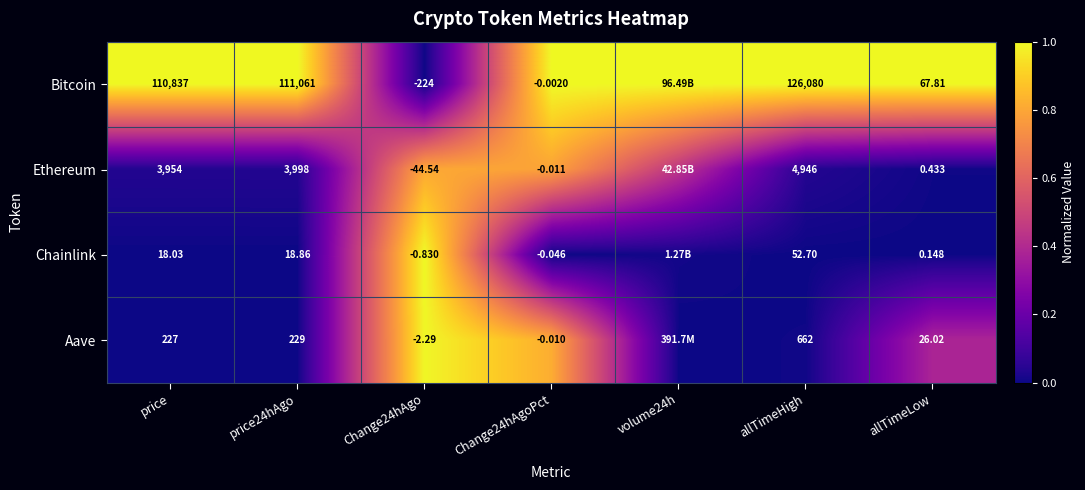

Count the number of categories in the chart.

7